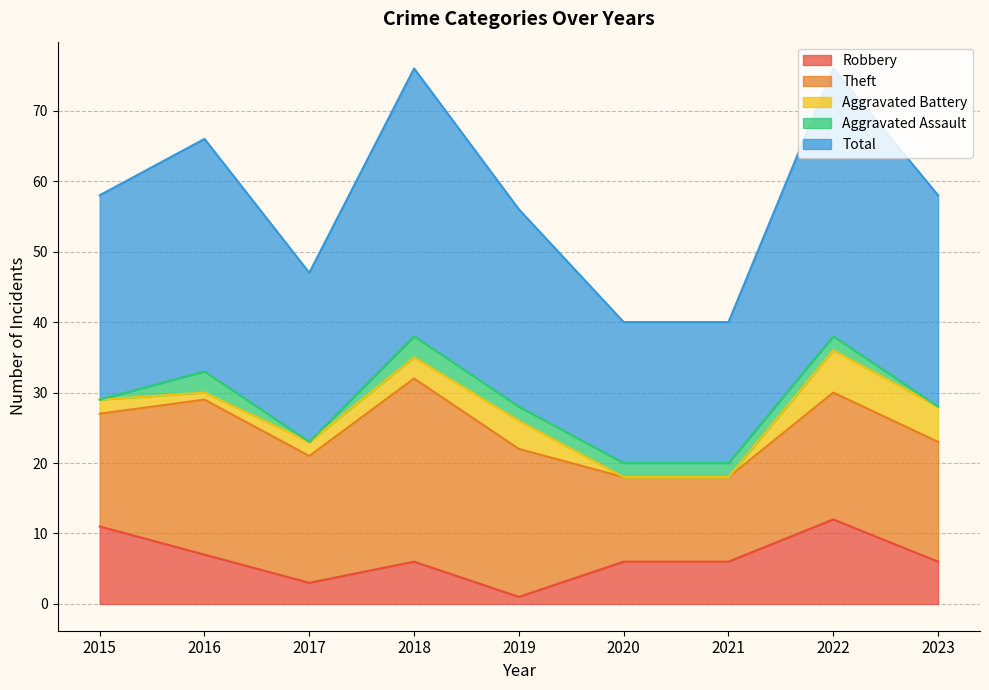

How many data points in Total are less than 29?

4